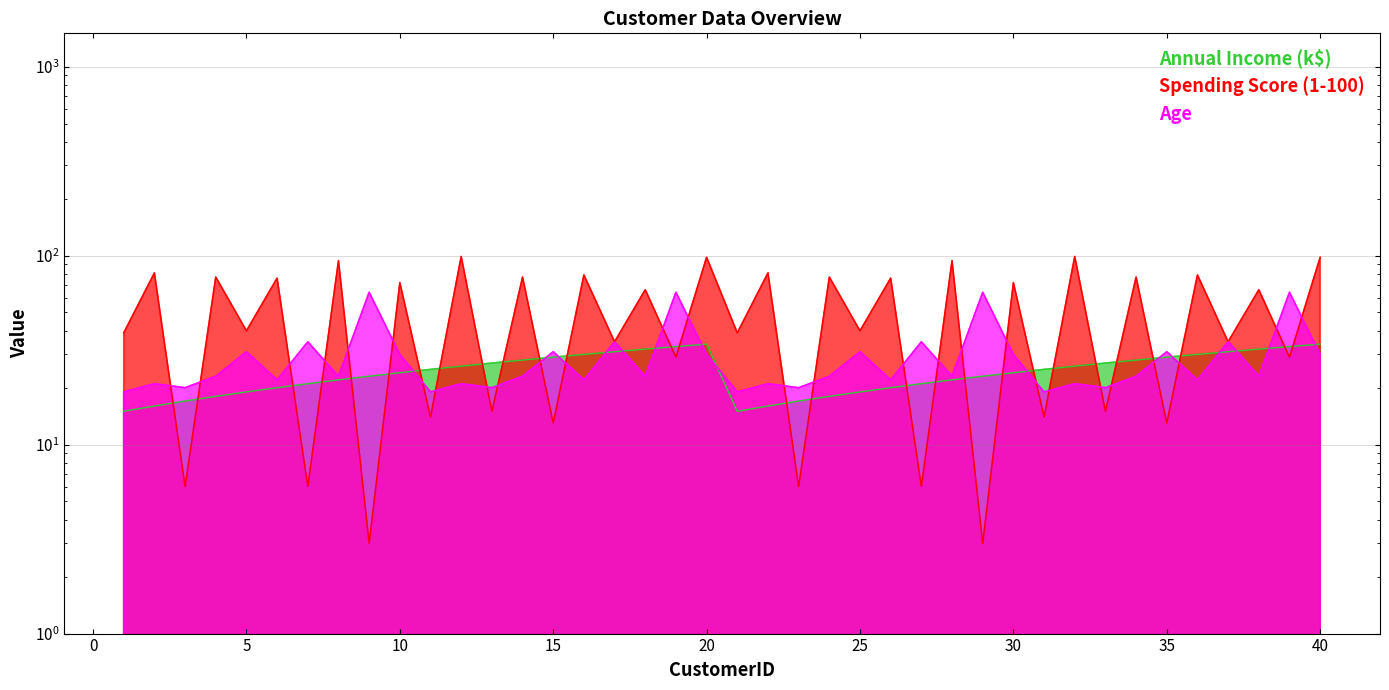

What is the approximate value of Spending Score (1-100) at 39, to the nearest 5?

30